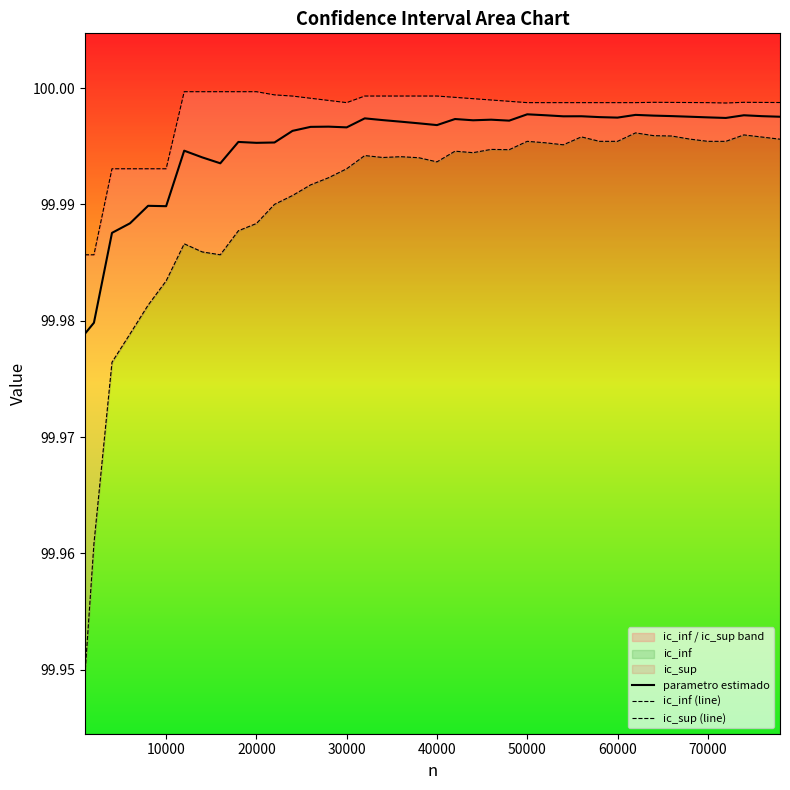

Rank the series by their maximum value, from highest to lowest.

ic_sup (line), parametro estimado, ic_inf (line)